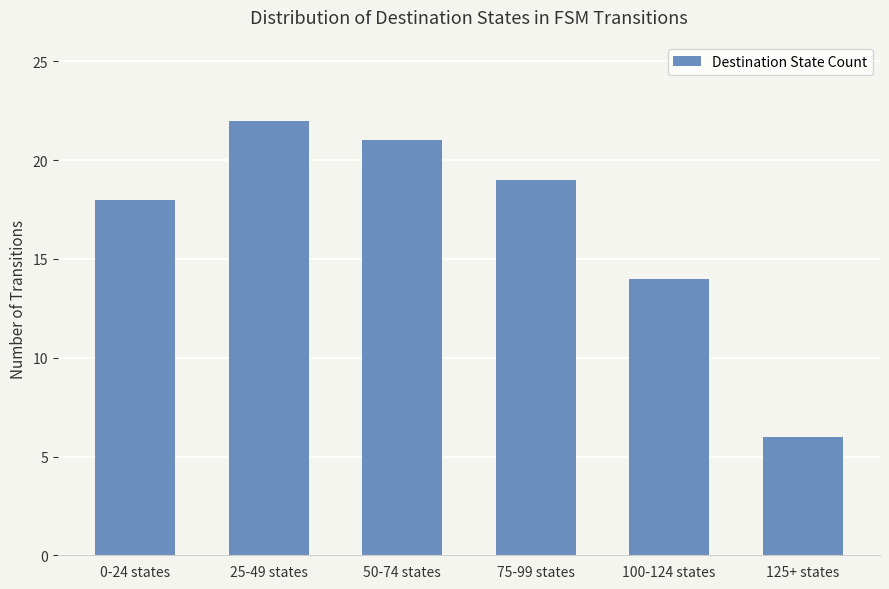

Which has a higher value, 50-74 states or 0-24 states?

50-74 states